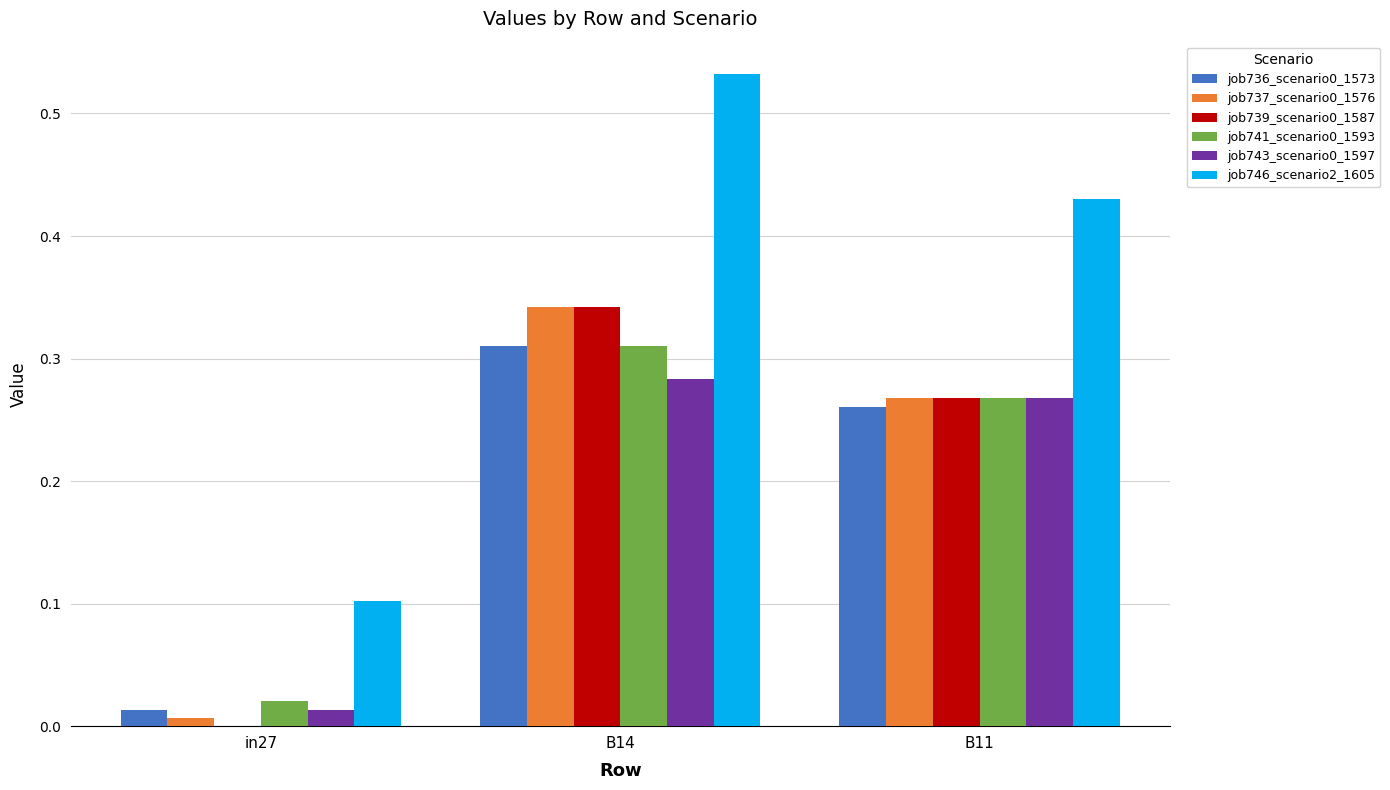

What is the sum of all job746_scenario2_1605 values?

1.1